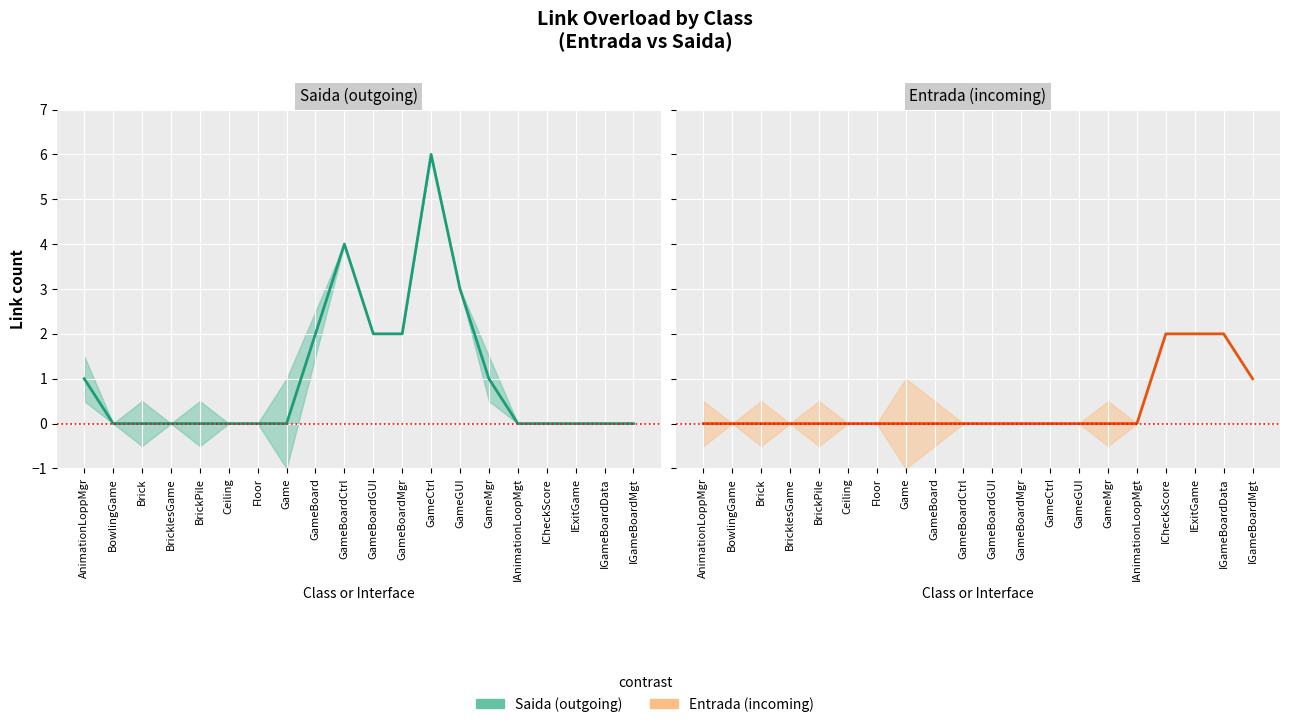

Reading right to left, what are all the values shown in this chart?

Saida: 0	0	0	0	0	1	3	6	2	2	4	2	0	0	0	0	0	0	0	1
Entrada: 1	2	2	2	0	0	0	0	0	0	0	0	0	0	0	0	0	0	0	0